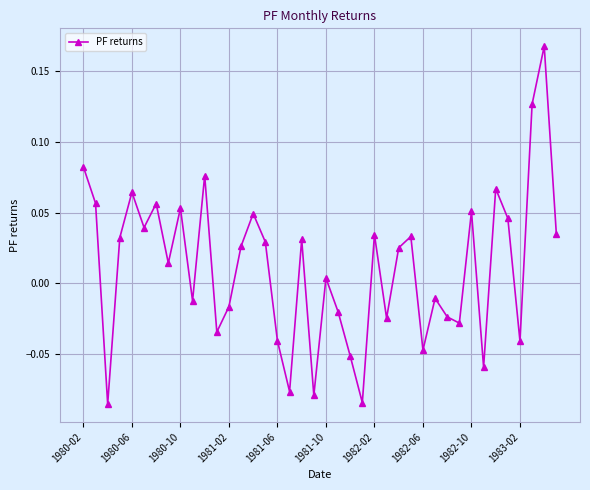

What is the sum of all values?

0.5